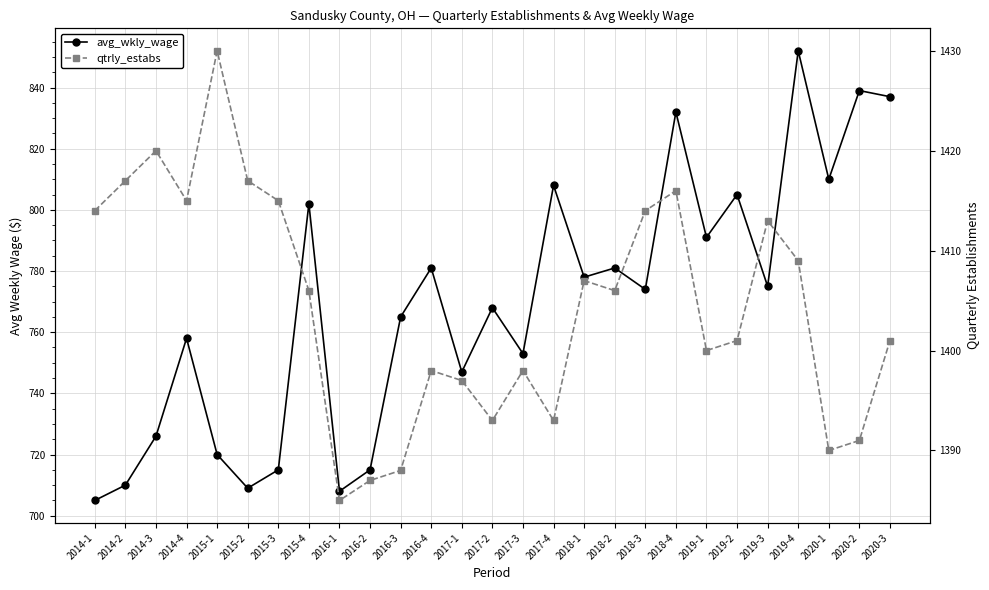

True or false: qtrly_estabs has more than 0 interior local peaks.

True